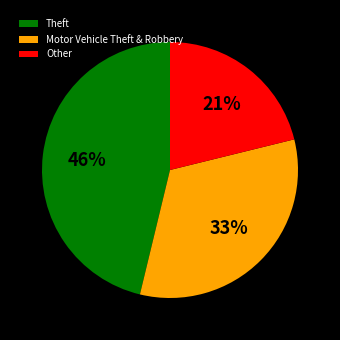

Between Other and Theft, which is larger?

Theft